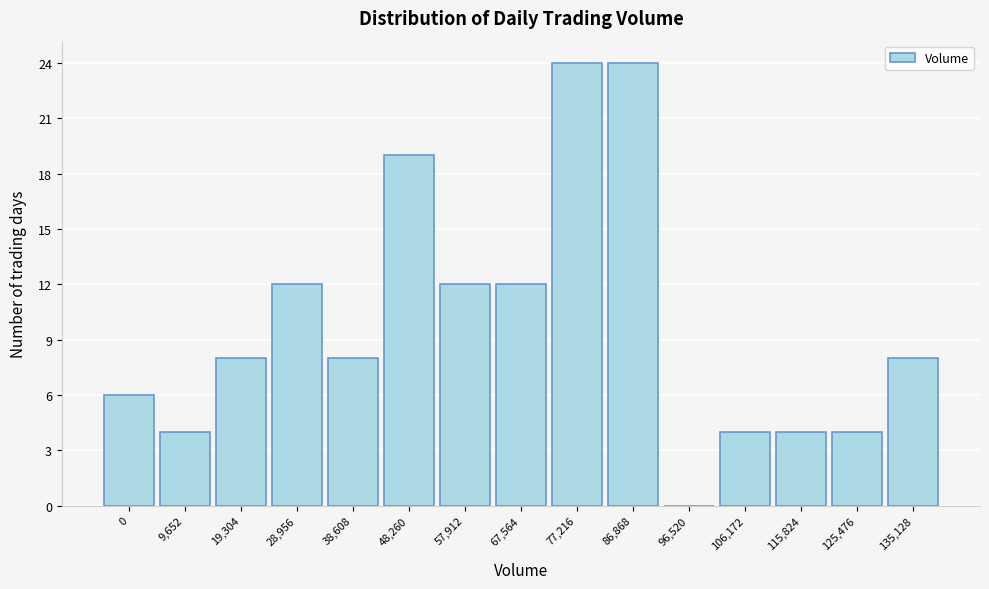

Reading right to left, list all the values displayed in this chart.

135,128=8	125,476=4	115,824=4	106,172=4	96,520=0	86,868=24	77,216=24	67,564=12	57,912=12	48,260=19	38,608=8	28,956=12	19,304=8	9,652=4	0=6